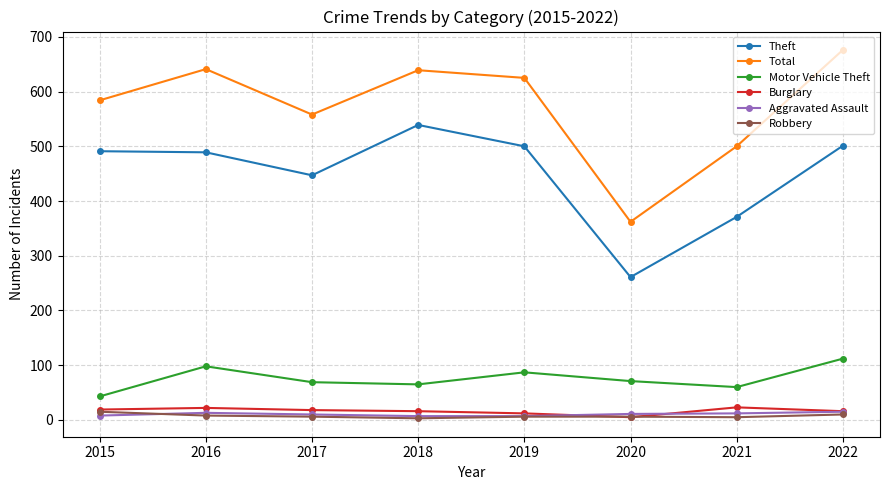

Does the chart display data point markers on the line(s)?

Yes